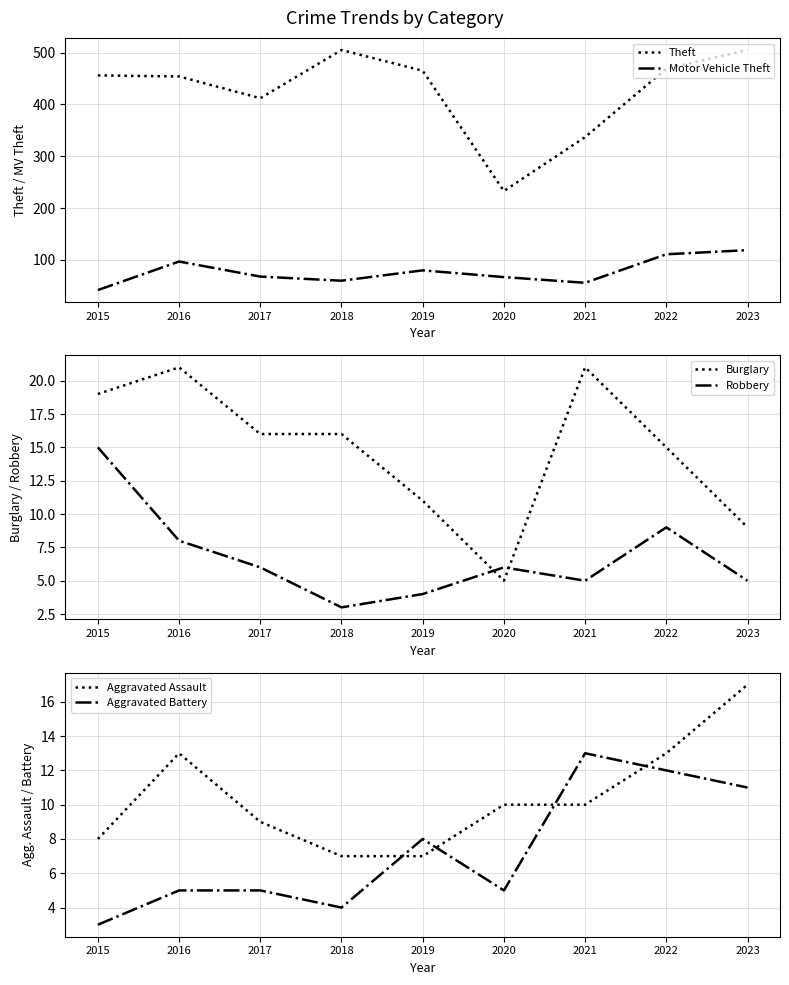

What is the spread (max minus min) of values at 2017?

407